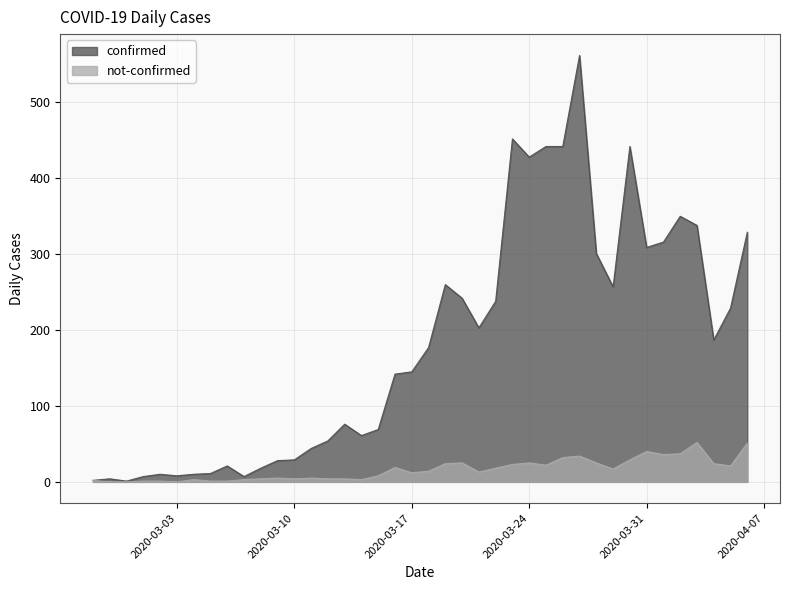

Rank the categories by not-confirmed value from highest to lowest.

2020-04-03, 2020-04-06, 2020-03-31, 2020-04-02, 2020-04-01, 2020-03-27, 2020-03-26, 2020-03-30, 2020-03-20, 2020-03-24, 2020-03-28, 2020-03-19, 2020-04-04, 2020-03-23, 2020-03-25, 2020-04-05, 2020-03-16, 2020-03-22, 2020-03-29, 2020-03-18, 2020-03-21, 2020-03-17, 2020-03-15, 2020-03-09, 2020-03-11, 2020-03-08, 2020-03-10, 2020-03-12, 2020-03-13, 2020-03-04, 2020-03-07, 2020-03-14, 2020-02-27, 2020-03-01, 2020-03-02, 2020-03-05, 2020-03-06, 2020-02-28, 2020-02-29, 2020-03-03